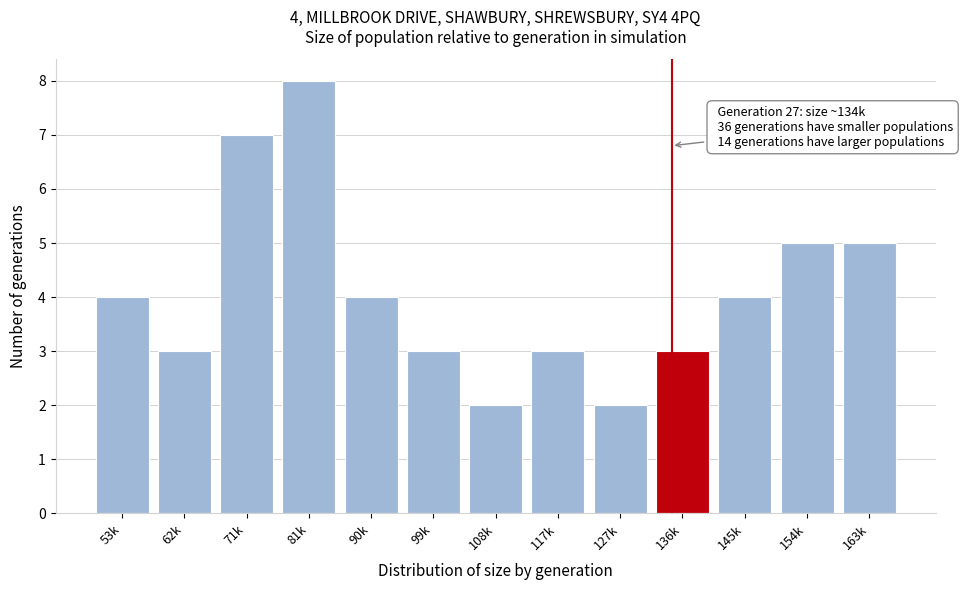

Reading left to right, transcribe all the data shown in this chart.

4	3	7	8	4	3	2	3	2	3	4	5	5